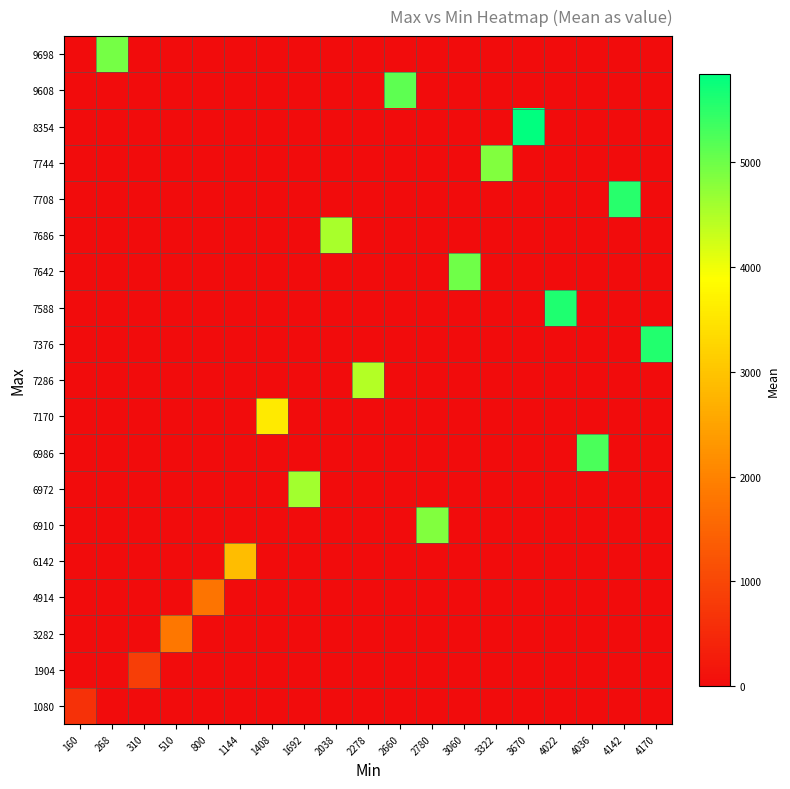

Reading left to right, what are all the values shown in this chart?

row_0: 160=624	268=0	310=0	510=0	800=0	1144=0	1408=0	1692=0	2038=0	2278=0	2660=0	2780=0	3060=0	3322=0	3670=0	4022=0	4036=0	4142=0	4170=0
row_1: 160=0	268=0	310=856	510=0	800=0	1144=0	1408=0	1692=0	2038=0	2278=0	2660=0	2780=0	3060=0	3322=0	3670=0	4022=0	4036=0	4142=0	4170=0
row_2: 160=0	268=0	310=0	510=1819	800=0	1144=0	1408=0	1692=0	2038=0	2278=0	2660=0	2780=0	3060=0	3322=0	3670=0	4022=0	4036=0	4142=0	4170=0
row_3: 160=0	268=0	310=0	510=0	800=1768	1144=0	1408=0	1692=0	2038=0	2278=0	2660=0	2780=0	3060=0	3322=0	3670=0	4022=0	4036=0	4142=0	4170=0
row_4: 160=0	268=0	310=0	510=0	800=0	1144=2877	1408=0	1692=0	2038=0	2278=0	2660=0	2780=0	3060=0	3322=0	3670=0	4022=0	4036=0	4142=0	4170=0
row_5: 160=0	268=0	310=0	510=0	800=0	1144=0	1408=0	1692=0	2038=0	2278=0	2660=0	2780=4854	3060=0	3322=0	3670=0	4022=0	4036=0	4142=0	4170=0
row_6: 160=0	268=0	310=0	510=0	800=0	1144=0	1408=0	1692=4591	2038=0	2278=0	2660=0	2780=0	3060=0	3322=0	3670=0	4022=0	4036=0	4142=0	4170=0
row_7: 160=0	268=0	310=0	510=0	800=0	1144=0	1408=0	1692=0	2038=0	2278=0	2660=0	2780=0	3060=0	3322=0	3670=0	4022=0	4036=5268	4142=0	4170=0
row_8: 160=0	268=0	310=0	510=0	800=0	1144=0	1408=3563	1692=0	2038=0	2278=0	2660=0	2780=0	3060=0	3322=0	3670=0	4022=0	4036=0	4142=0	4170=0
row_9: 160=0	268=0	310=0	510=0	800=0	1144=0	1408=0	1692=0	2038=0	2278=4469	2660=0	2780=0	3060=0	3322=0	3670=0	4022=0	4036=0	4142=0	4170=0
row_10: 160=0	268=0	310=0	510=0	800=0	1144=0	1408=0	1692=0	2038=0	2278=0	2660=0	2780=0	3060=0	3322=0	3670=0	4022=0	4036=0	4142=0	4170=5584
row_11: 160=0	268=0	310=0	510=0	800=0	1144=0	1408=0	1692=0	2038=0	2278=0	2660=0	2780=0	3060=0	3322=0	3670=0	4022=5597	4036=0	4142=0	4170=0
row_12: 160=0	268=0	310=0	510=0	800=0	1144=0	1408=0	1692=0	2038=0	2278=0	2660=0	2780=0	3060=4989	3322=0	3670=0	4022=0	4036=0	4142=0	4170=0
row_13: 160=0	268=0	310=0	510=0	800=0	1144=0	1408=0	1692=0	2038=4549	2278=0	2660=0	2780=0	3060=0	3322=0	3670=0	4022=0	4036=0	4142=0	4170=0
row_14: 160=0	268=0	310=0	510=0	800=0	1144=0	1408=0	1692=0	2038=0	2278=0	2660=0	2780=0	3060=0	3322=0	3670=0	4022=0	4036=0	4142=5527	4170=0
row_15: 160=0	268=0	310=0	510=0	800=0	1144=0	1408=0	1692=0	2038=0	2278=0	2660=0	2780=0	3060=0	3322=4844	3670=0	4022=0	4036=0	4142=0	4170=0
row_16: 160=0	268=0	310=0	510=0	800=0	1144=0	1408=0	1692=0	2038=0	2278=0	2660=0	2780=0	3060=0	3322=0	3670=5840	4022=0	4036=0	4142=0	4170=0
row_17: 160=0	268=0	310=0	510=0	800=0	1144=0	1408=0	1692=0	2038=0	2278=0	2660=5126	2780=0	3060=0	3322=0	3670=0	4022=0	4036=0	4142=0	4170=0
row_18: 160=0	268=4937	310=0	510=0	800=0	1144=0	1408=0	1692=0	2038=0	2278=0	2660=0	2780=0	3060=0	3322=0	3670=0	4022=0	4036=0	4142=0	4170=0